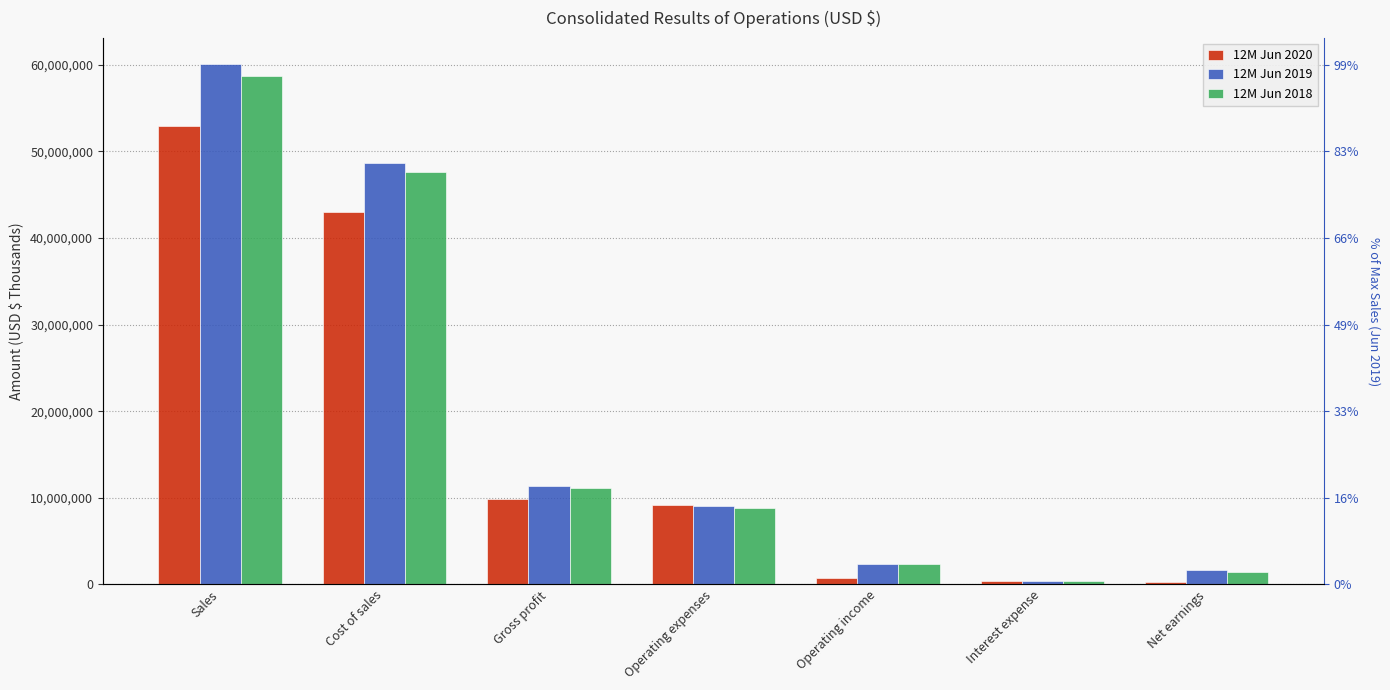

What is the label of the 5th bar from the left?

Operating income